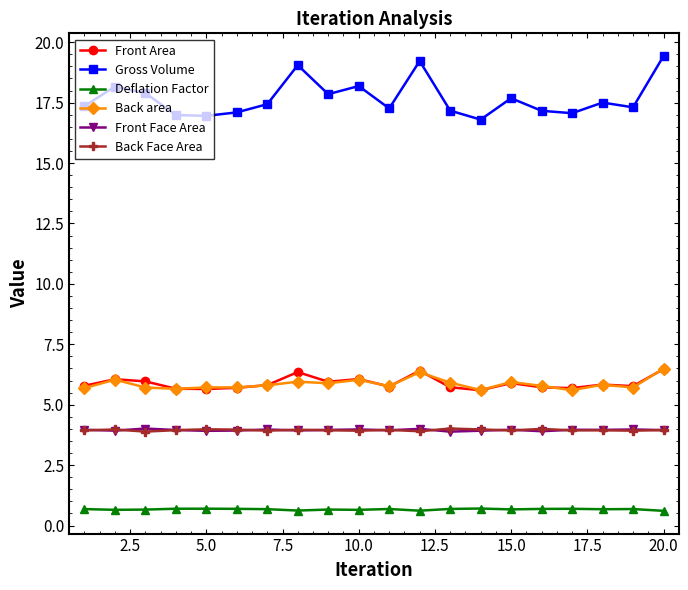

What is the value of the Gross Volume point at the 3rd from the left?

17.9